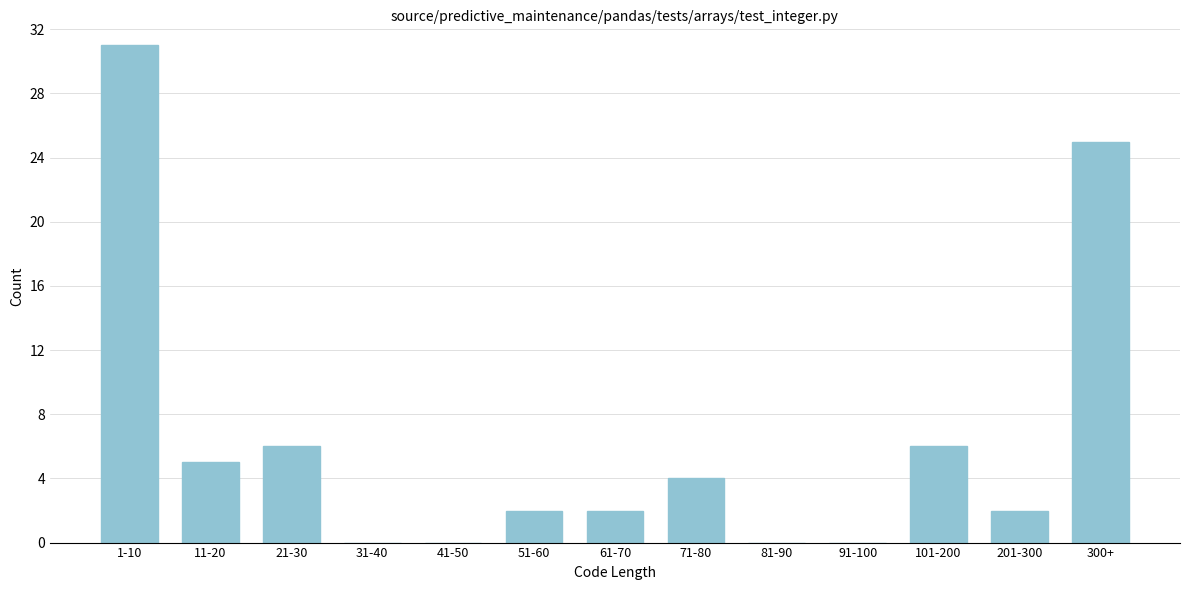

Reading left to right, what are all the values shown in this chart?

1-10=31	11-20=5	21-30=6	31-40=0	41-50=0	51-60=2	61-70=2	71-80=4	81-90=0	91-100=0	101-200=6	201-300=2	300+=25